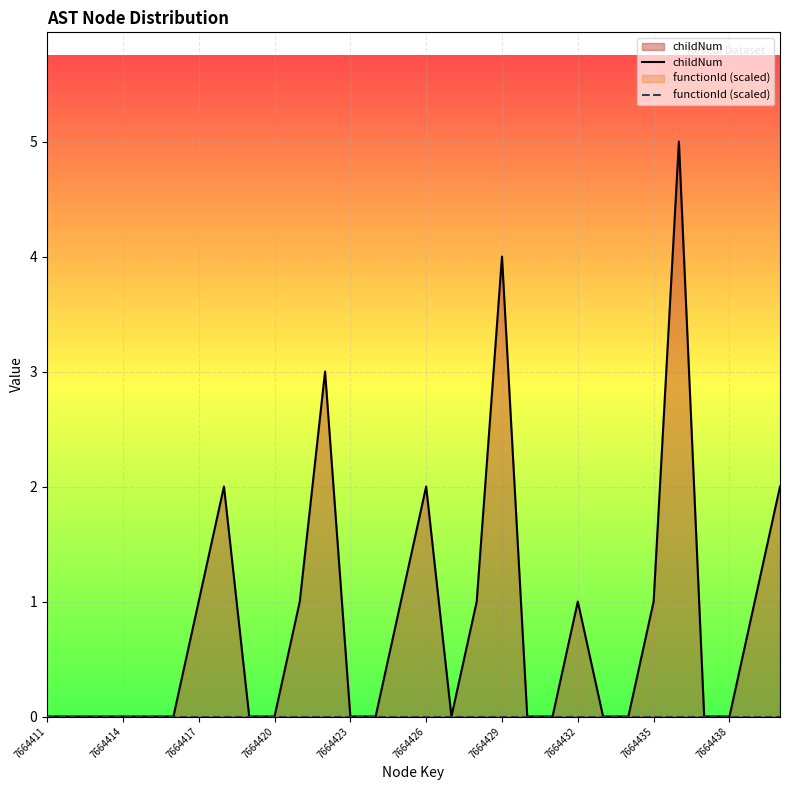

What are all the series names shown in the legend?

childNum, functionId (scaled)